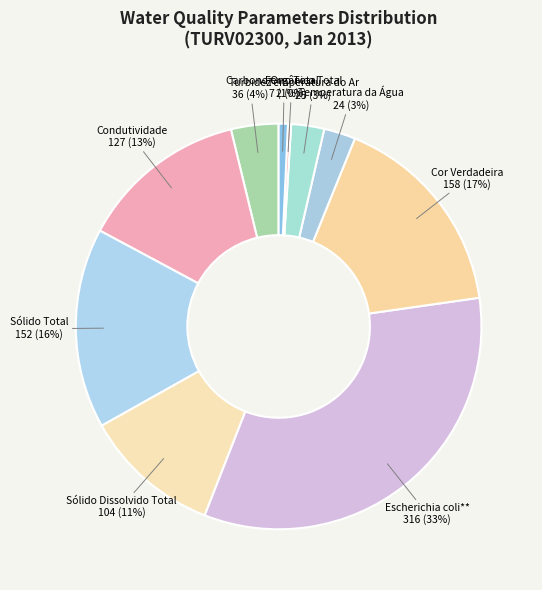

Is the sum of Sólido Total and Condutividade greater than half?

No